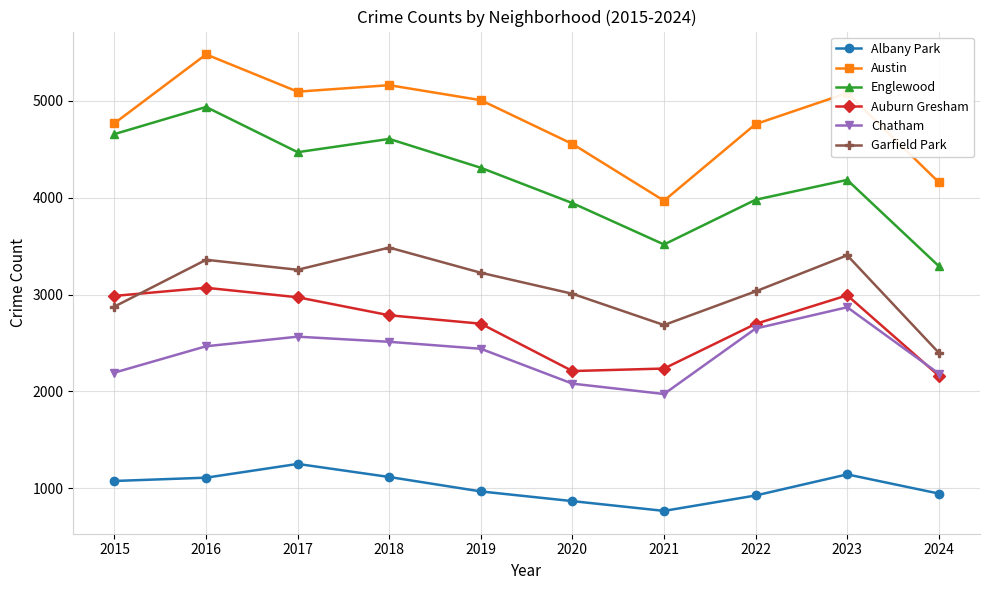

True or false: Garfield Park and Albany Park intersect in this chart.

False